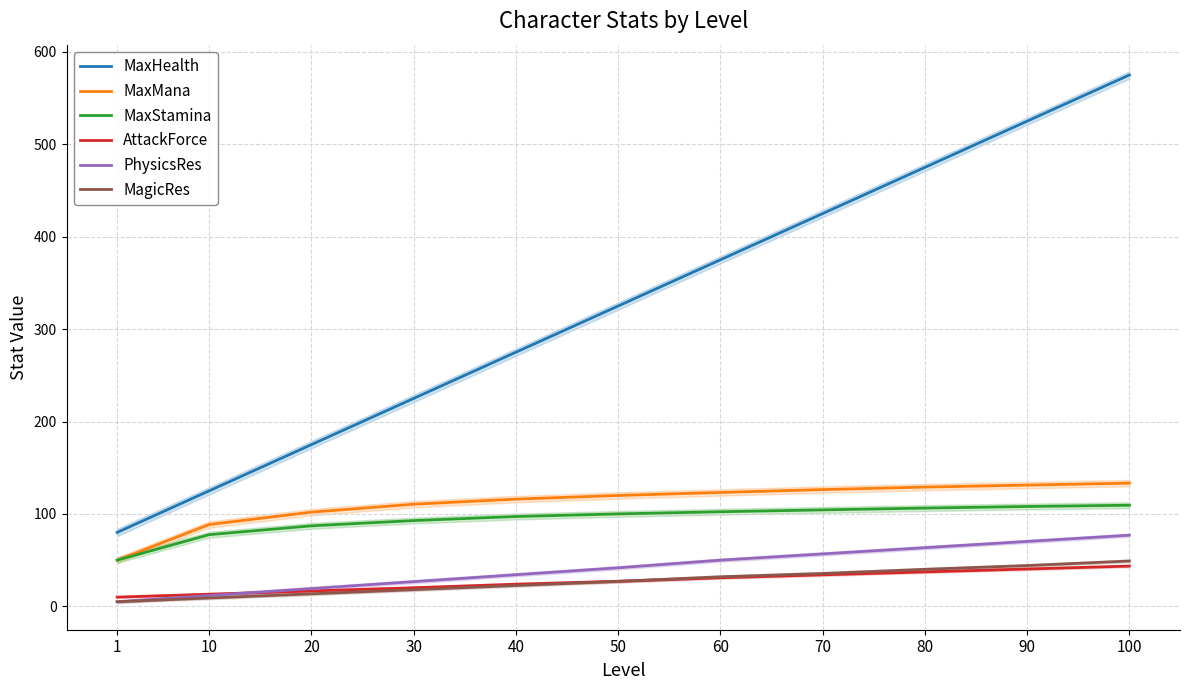

What is the sum of the MaxHealth values at 1 and 20?

255.0